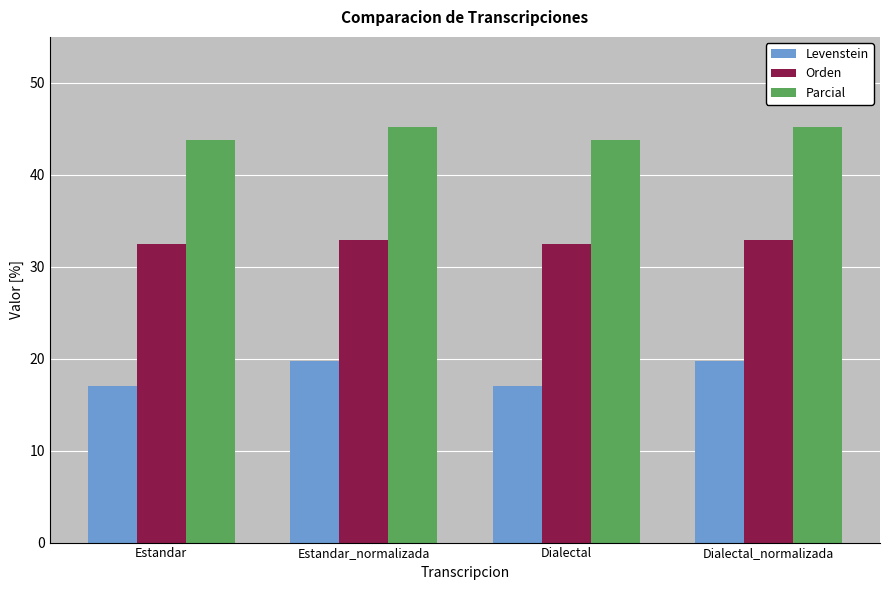

What is the difference between the second highest and minimum values in the Parcial series?

1.5